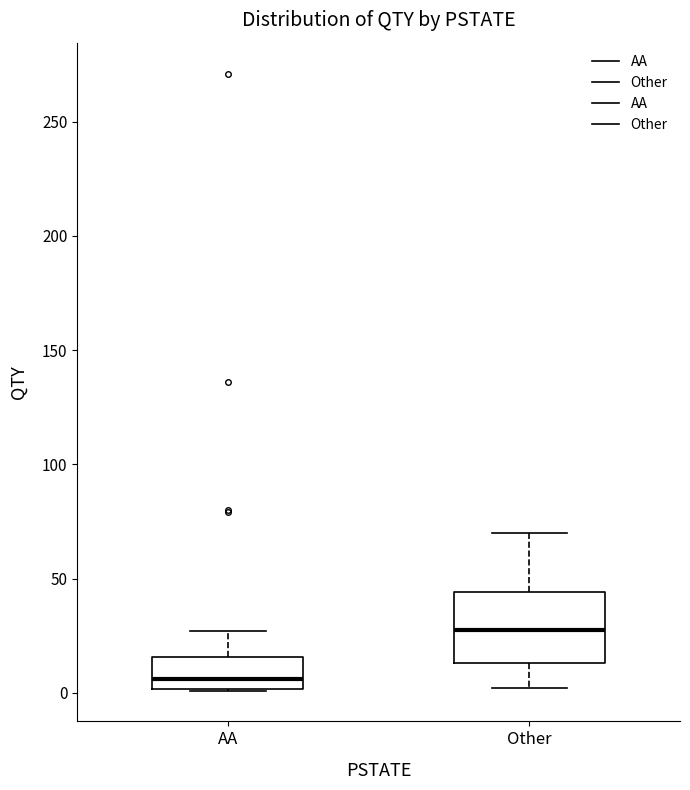

Which box has the highest median line?

Other